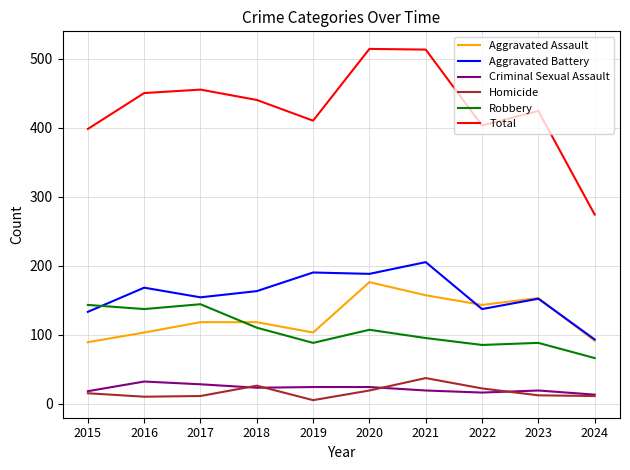

True or false: Total and Homicide cross at least once.

False